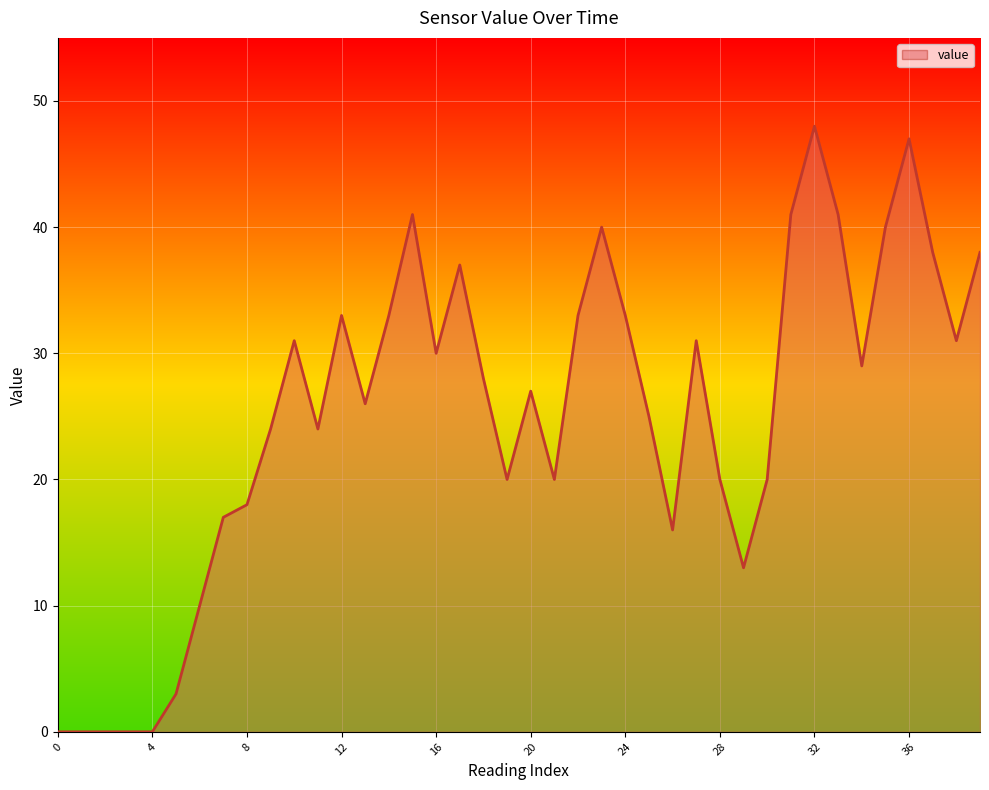

True or false: the data shows 75 at 36.

False